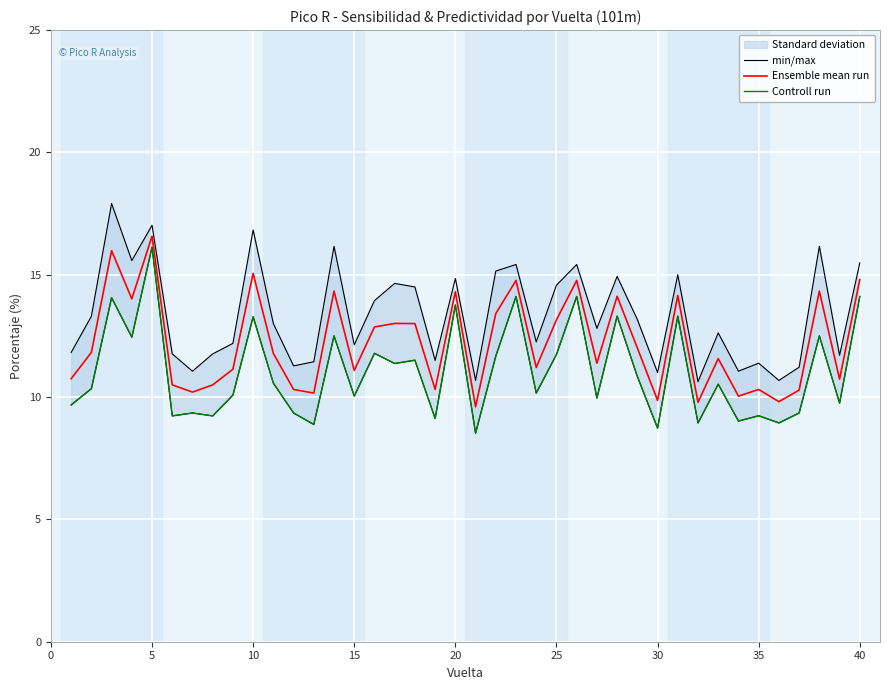

The Ensemble mean run series shows 22.9 at 5. True or false?

False